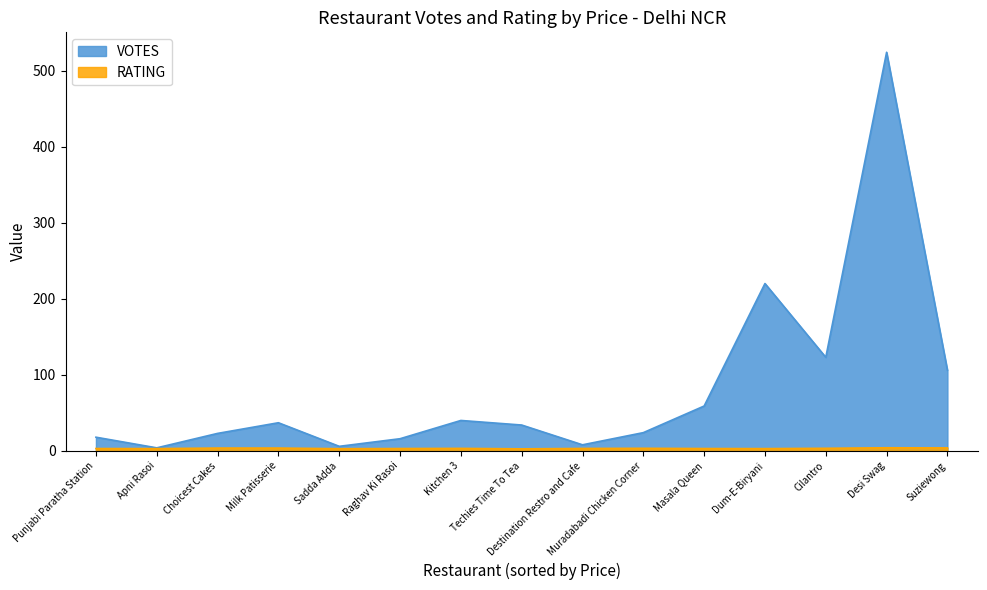

Rank the series at Sadda Adda from highest to lowest value.

VOTES, RATING